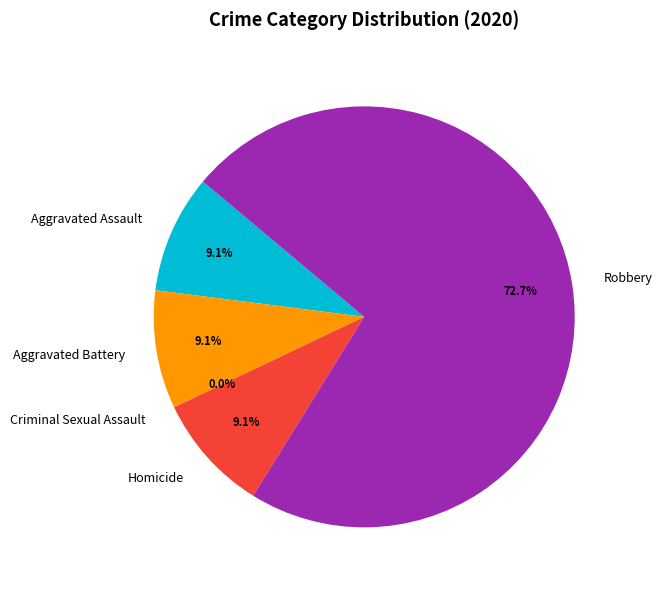

To the nearest percent, what portion does Aggravated Battery represent?

9%